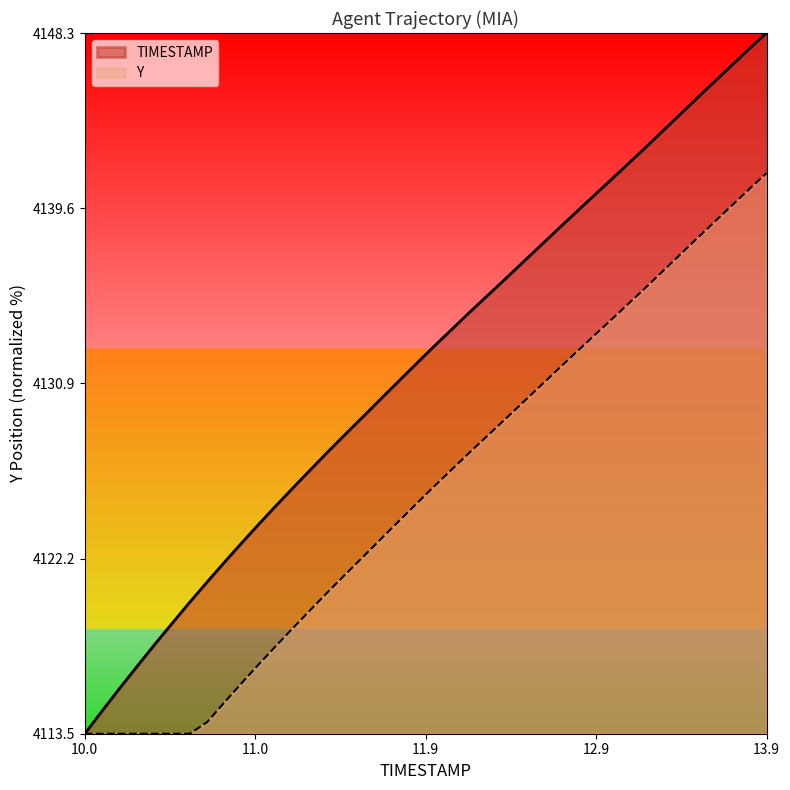

How many lines are shown in the chart?

2